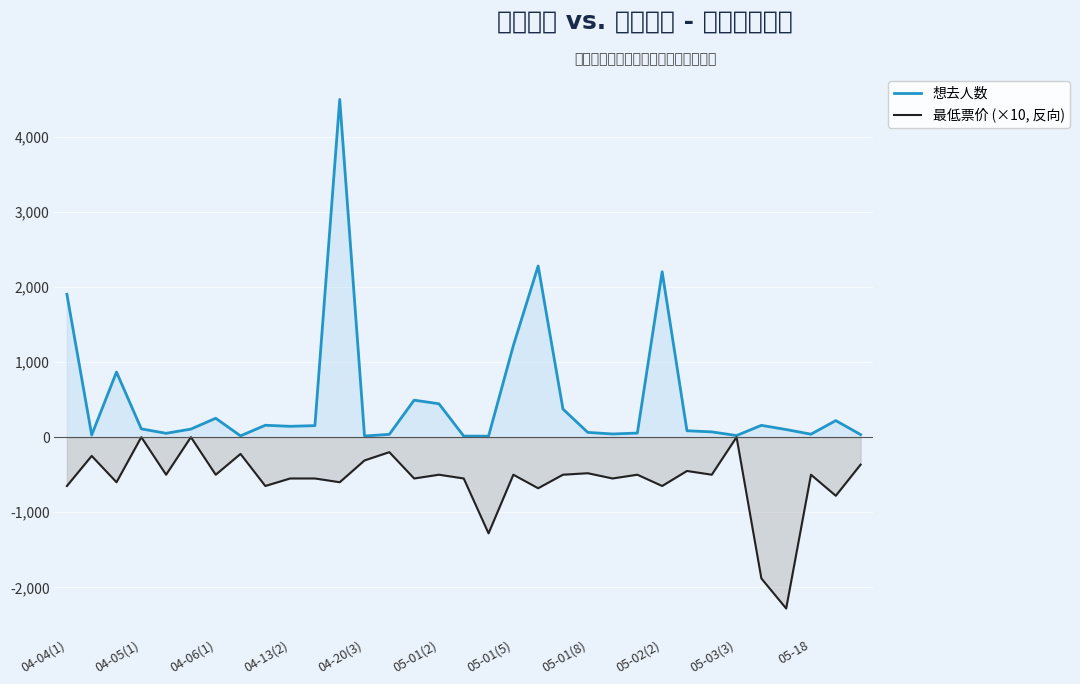

Where is 最低票价 (×10, 反向) nearest to the value -1140?

17